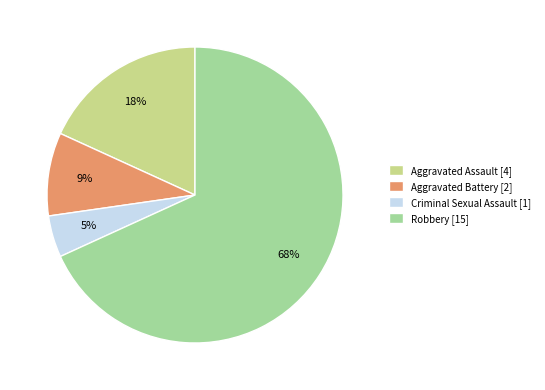

Is the sum of Aggravated Assault [4] and Robbery [15] greater than half?

Yes